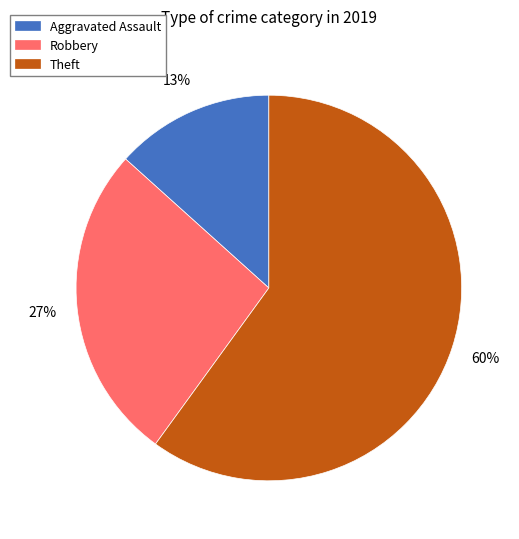

To the nearest percent, what is the difference between the largest and smallest slice percentages?

47%